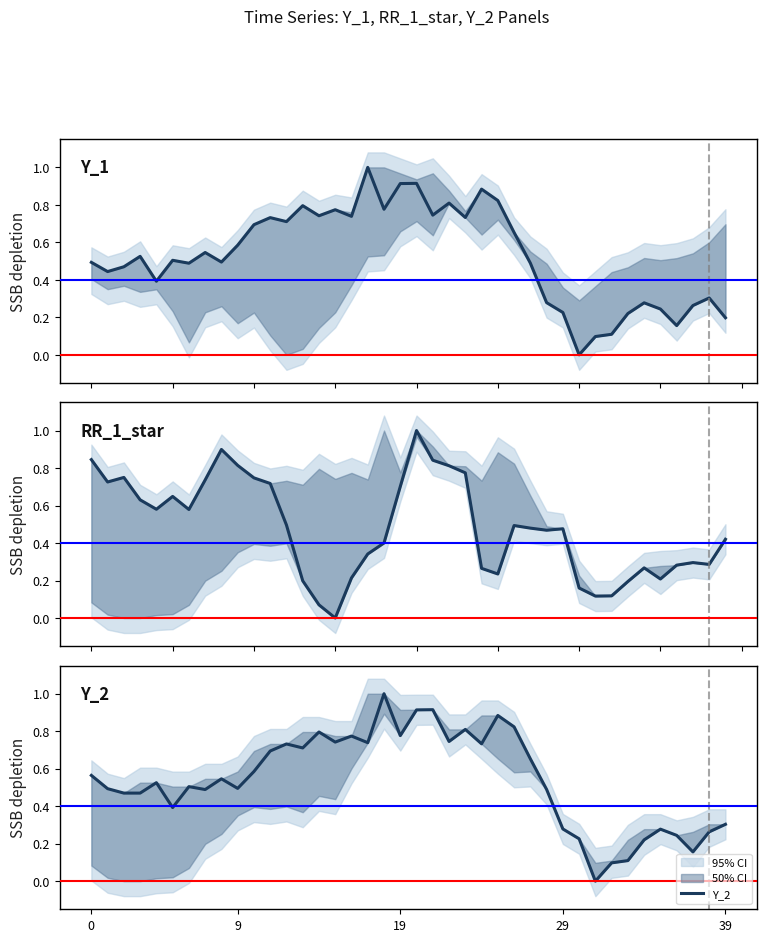

What is the difference between the highest and lowest values at 22?

0.1